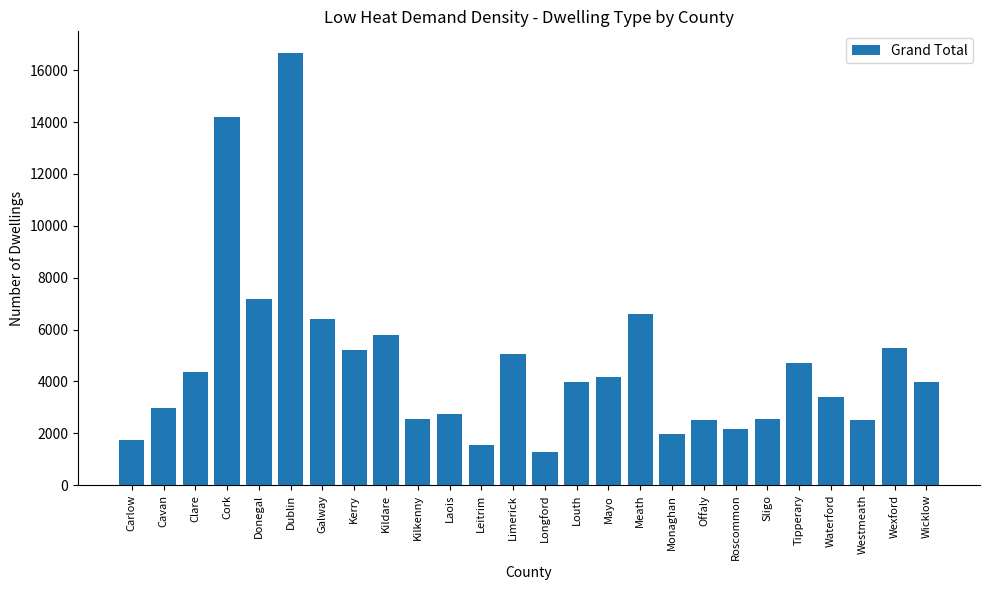

Is it true that the value at Cork is 23885?

False